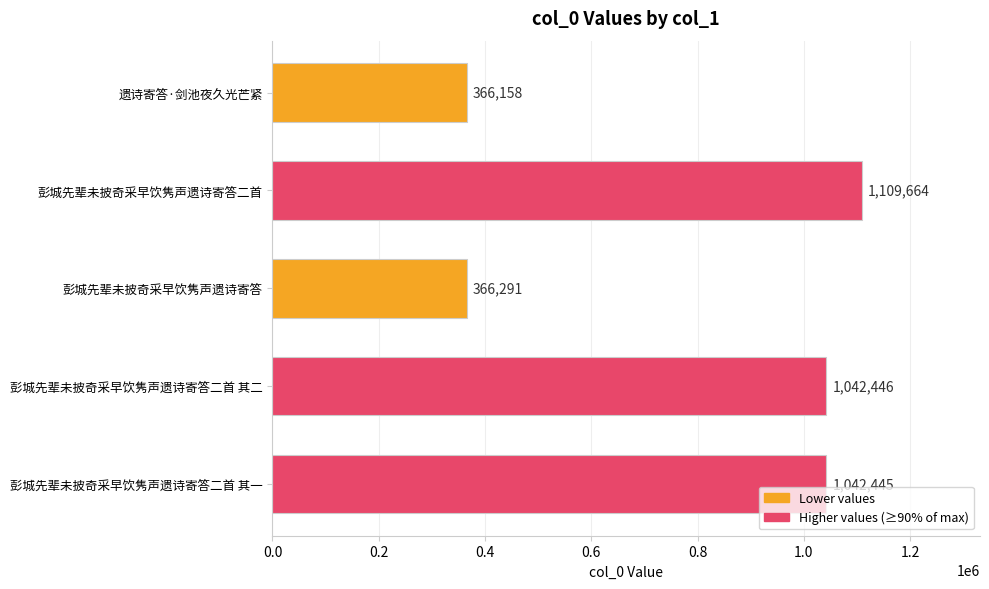

Rank the categories by value from highest to lowest.

彭城先辈未披奇采早饮隽声遗诗寄答二首, 彭城先辈未披奇采早饮隽声遗诗寄答二首 其二, 彭城先辈未披奇采早饮隽声遗诗寄答二首 其一, 彭城先辈未披奇采早饮隽声遗诗寄答, 遗诗寄答·剑池夜久光芒紧